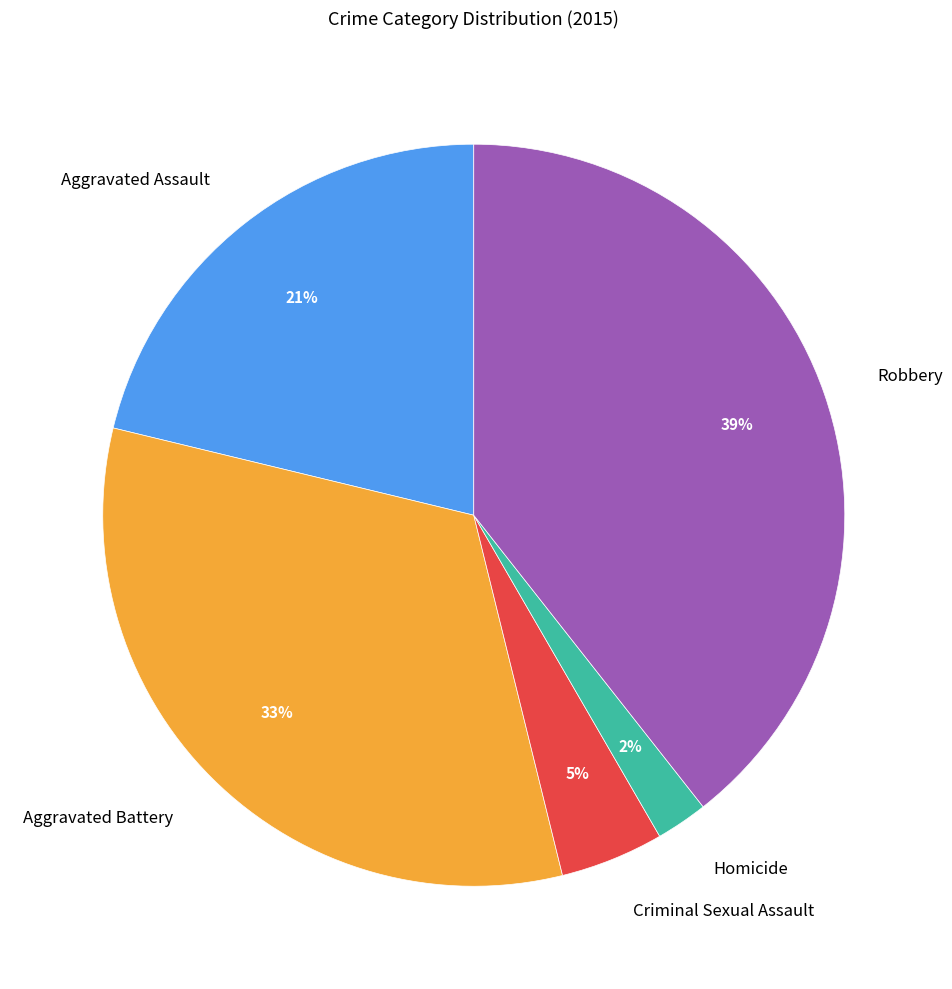

Combined, do Robbery and Aggravated Battery account for over 50%?

Yes